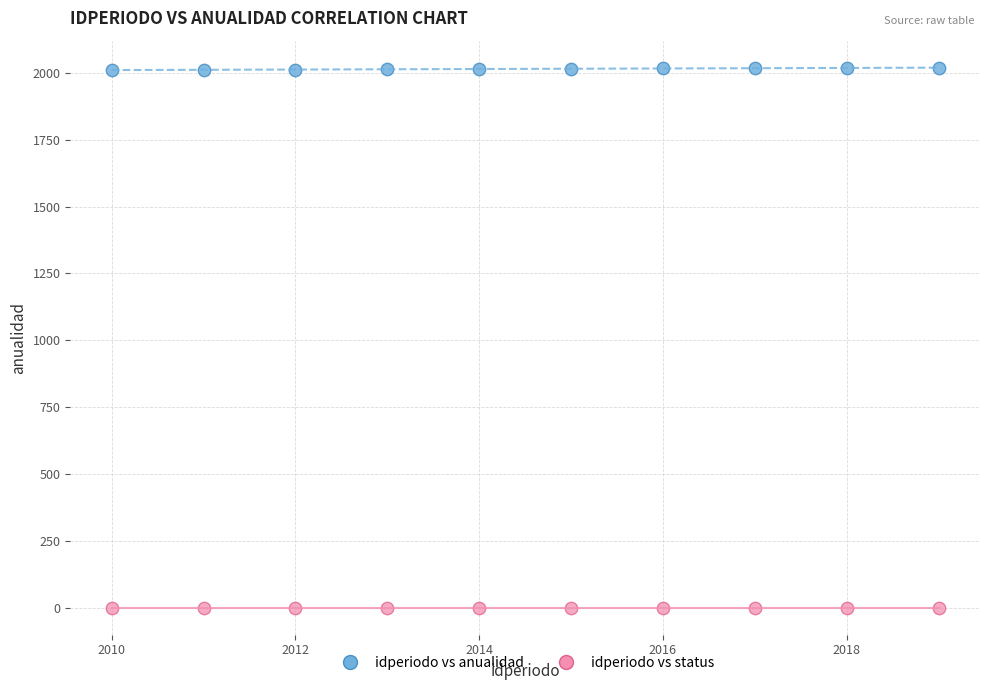

Which series contains the lowest Y value?

idperiodo vs status